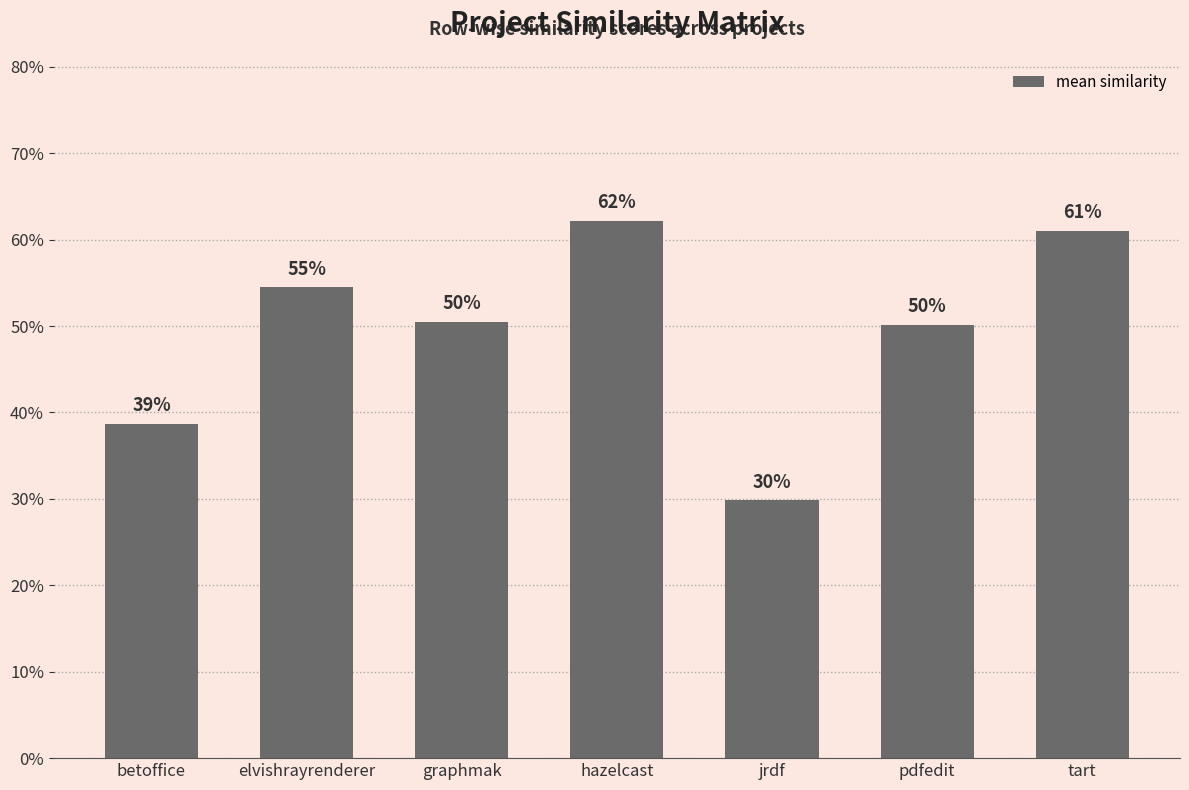

What is the sum of all values?

3.5